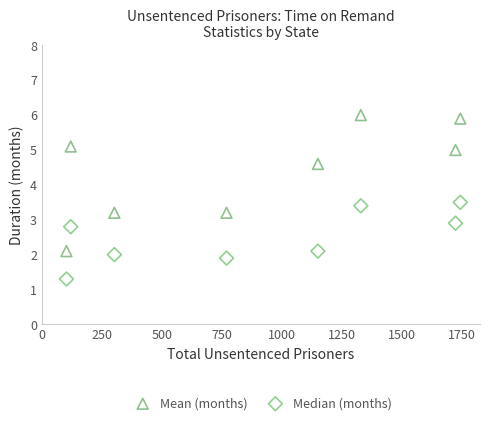

Across all data points, what is the range of Y values (max minus min)?

4.7